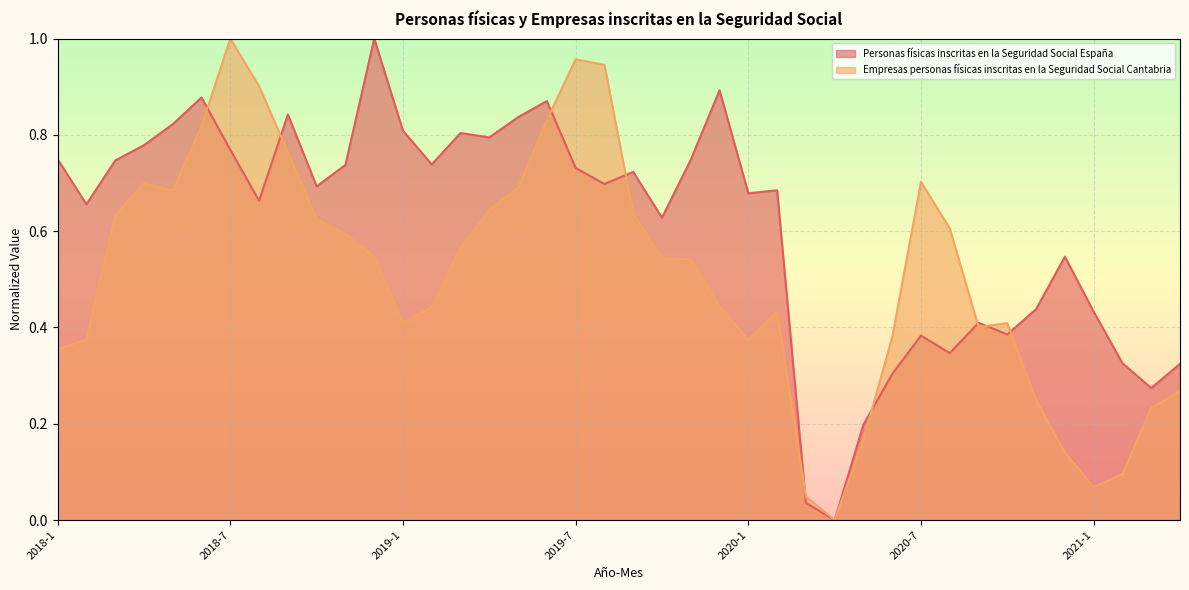

Reading left to right, extract all data points from this chart.

Personas físicas inscritas en la Seguridad Social España: 2018-1=0.7	2018-2=0.7	2018-3=0.7	2018-4=0.8	2018-5=0.8	2018-6=0.9	2018-7=0.8	2018-8=0.7	2018-9=0.8	2018-10=0.7	2018-11=0.7	2018-12=1.0	2019-1=0.8	2019-2=0.7	2019-3=0.8	2019-4=0.8	2019-5=0.8	2019-6=0.9	2019-7=0.7	2019-8=0.7	2019-9=0.7	2019-10=0.6	2019-11=0.7	2019-12=0.9	2020-1=0.7	2020-2=0.7	2020-3=0.0	2020-4=0.0	2020-5=0.2	2020-6=0.3	2020-7=0.4	2020-8=0.3	2020-9=0.4	2020-10=0.4	2020-11=0.4	2020-12=0.5	2021-1=0.4	2021-2=0.3	2021-3=0.3	2021-4=0.3
Empresas personas físicas inscritas en la Seguridad Social Cantabria: 2018-1=0.4	2018-2=0.4	2018-3=0.6	2018-4=0.7	2018-5=0.7	2018-6=0.8	2018-7=1.0	2018-8=0.9	2018-9=0.8	2018-10=0.6	2018-11=0.6	2018-12=0.5	2019-1=0.4	2019-2=0.4	2019-3=0.6	2019-4=0.6	2019-5=0.7	2019-6=0.8	2019-7=1.0	2019-8=0.9	2019-9=0.6	2019-10=0.5	2019-11=0.5	2019-12=0.4	2020-1=0.4	2020-2=0.4	2020-3=0.0	2020-4=0.0	2020-5=0.2	2020-6=0.4	2020-7=0.7	2020-8=0.6	2020-9=0.4	2020-10=0.4	2020-11=0.2	2020-12=0.1	2021-1=0.1	2021-2=0.1	2021-3=0.2	2021-4=0.3